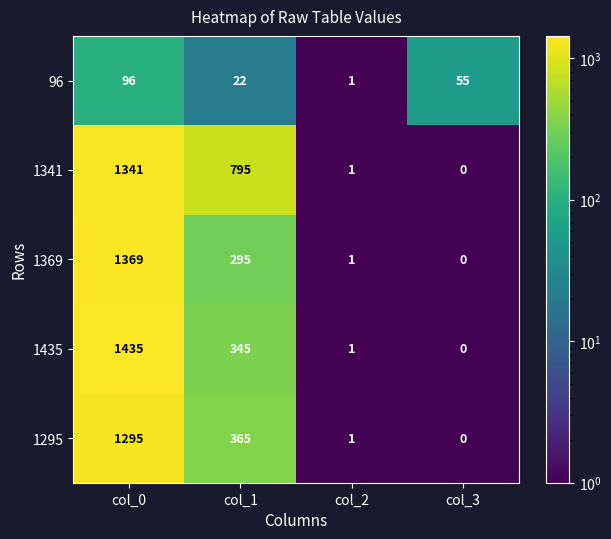

What is the difference between the 1369 values at col_3 and col_0?

1369